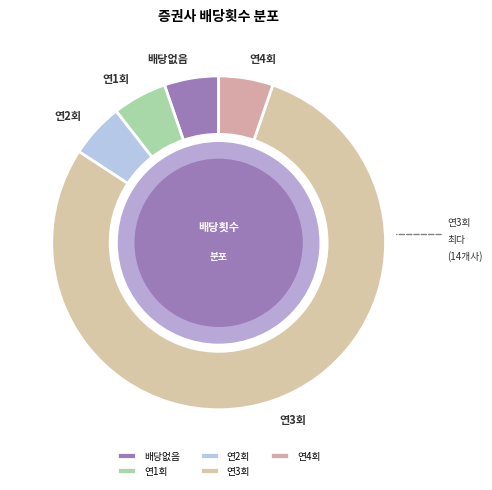

Combined, do 배당없음 and 연3회 account for over 50%?

Yes